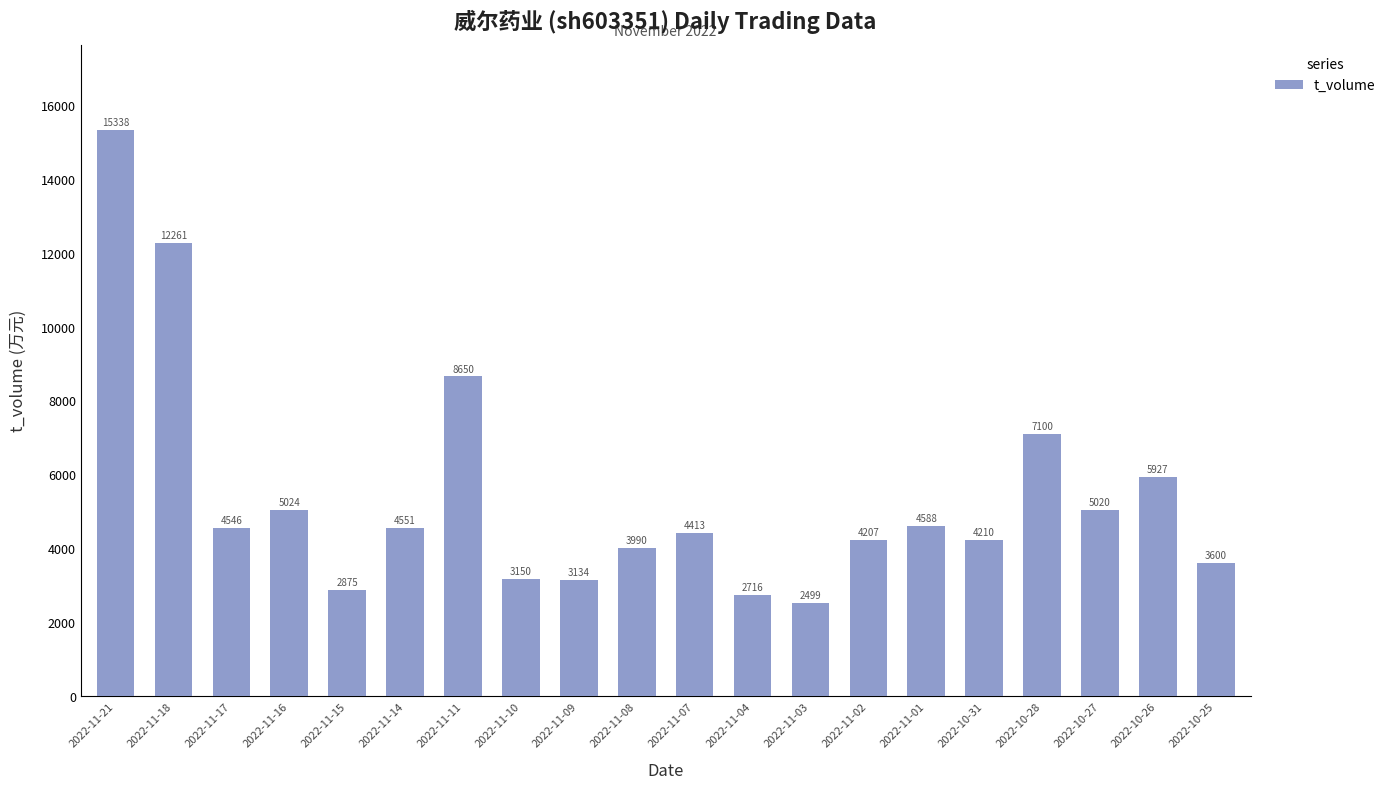

What is the label of the 20th bar from the left?

2022-10-25